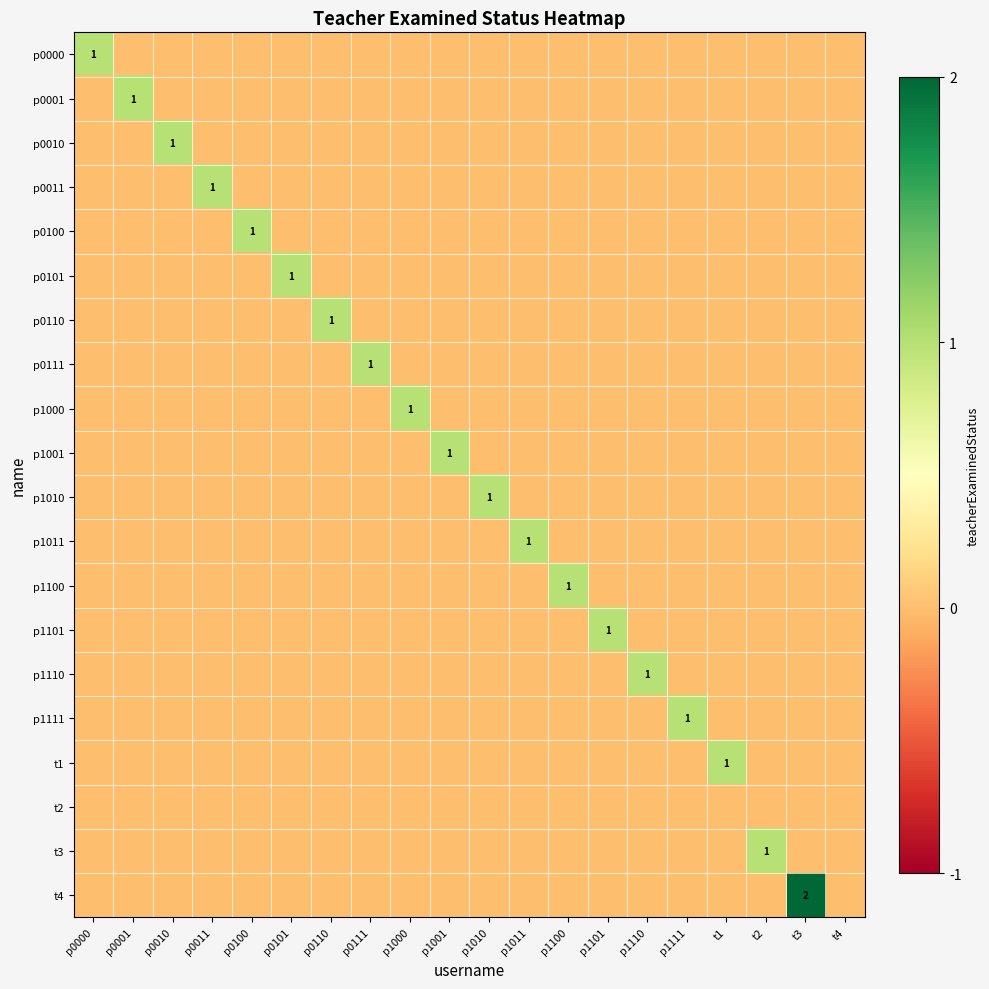

At how many categories does at least one series exceed 0?

19